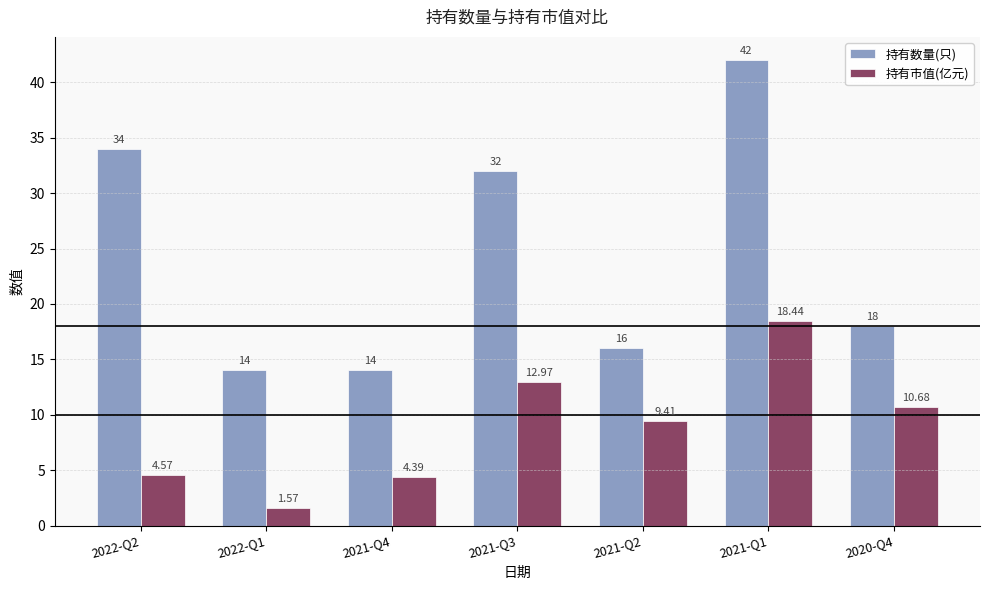

What is the sum of the 持有数量(只) values at 2021-Q3 and 2020-Q4?

50.0